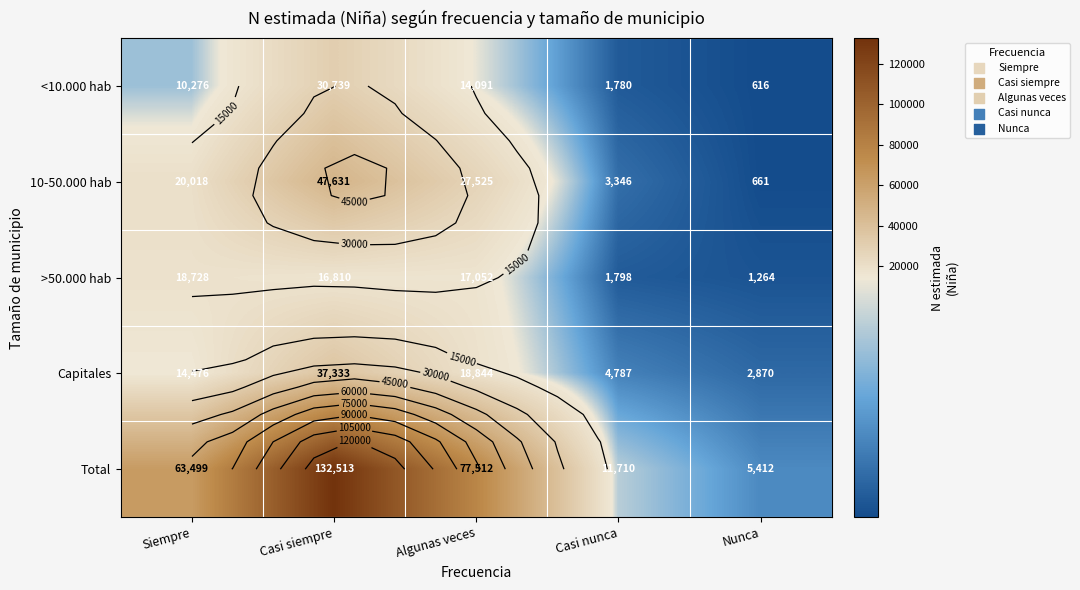

What is the maximum value shown in the chart?

132513